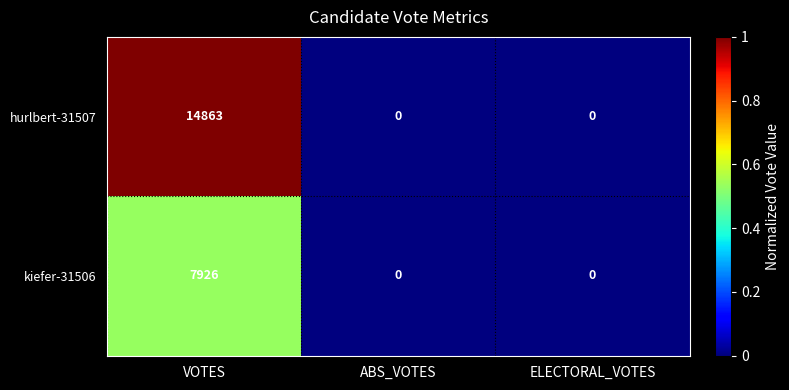

Which series has the largest total across all categories?

hurlbert-31507